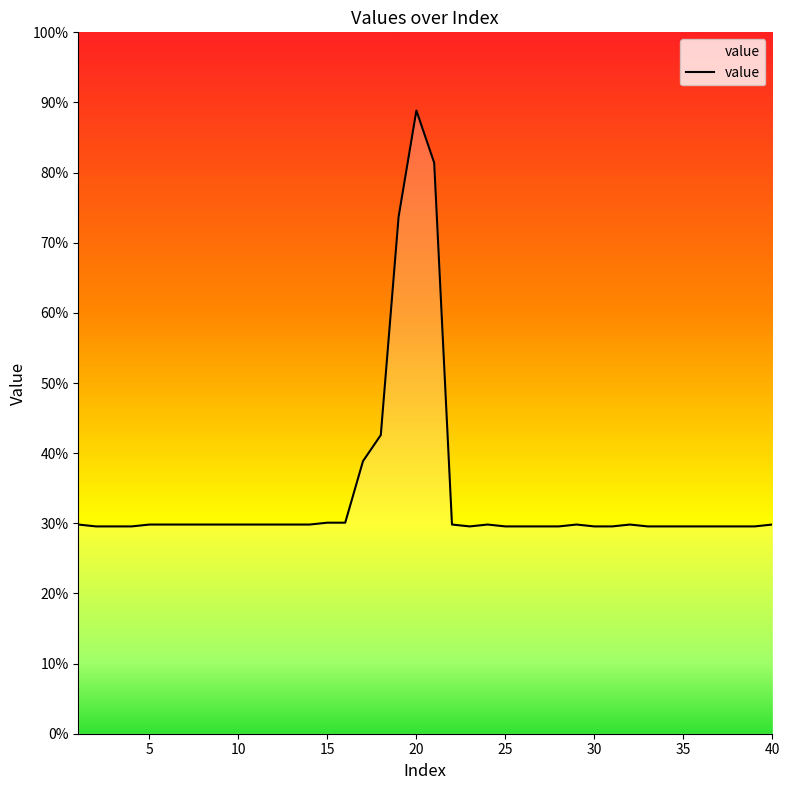

What is the difference between the maximum and minimum values?

59.3